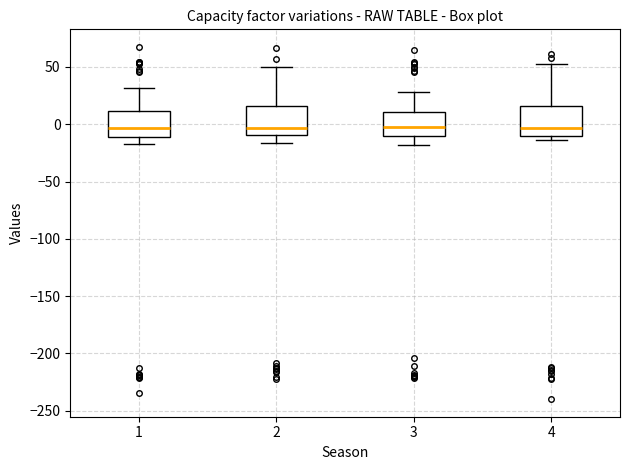

Reading left to right, read every box against the y-axis: the position of its median line, the range the box covers, and the ends of its whiskers. The values are not printed on the chart, so give them approximately, as read against the axis.

1: median -5, box -10 to 10, whiskers -15 to 30
2: median -5, box -10 to 15, whiskers -15 to 50
3: median 0, box -10 to 10, whiskers -20 to 30
4: median -5, box -10 to 15, whiskers -15 to 55